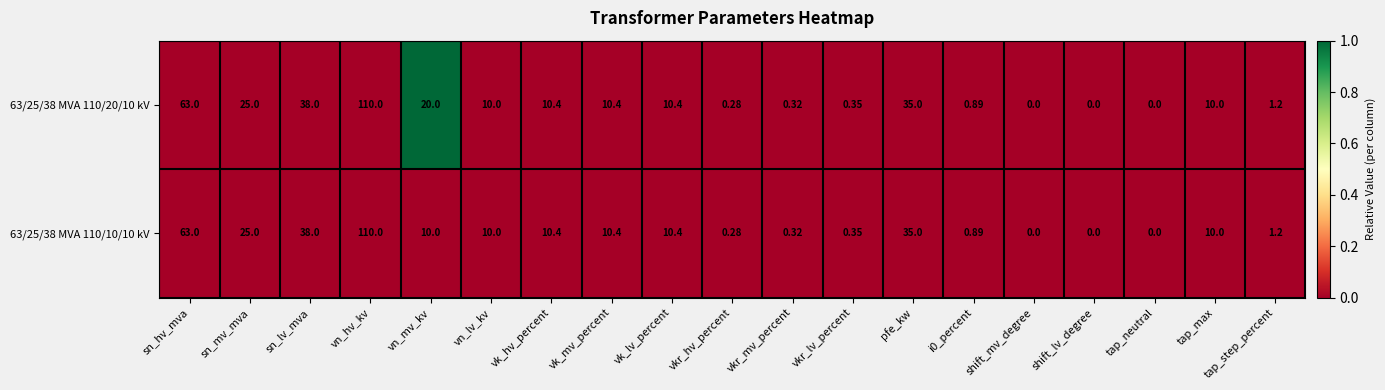

At which label is 63/25/38 MVA 110/10/10 kV closest to 55?

sn_hv_mva